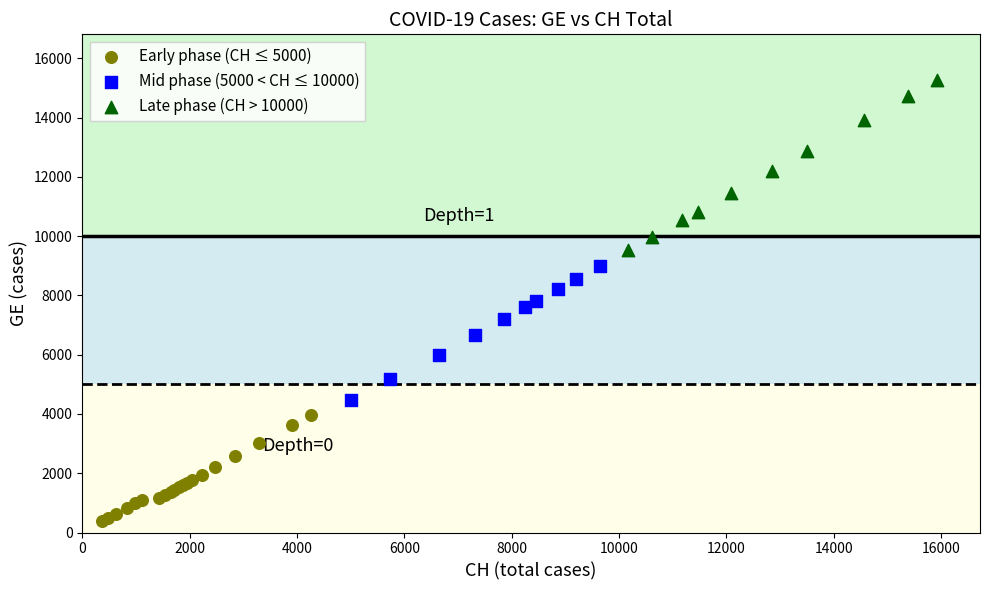

What are all the series names shown in the legend?

Early phase (CH ≤ 5000), Mid phase (5000 < CH ≤ 10000), Late phase (CH > 10000)